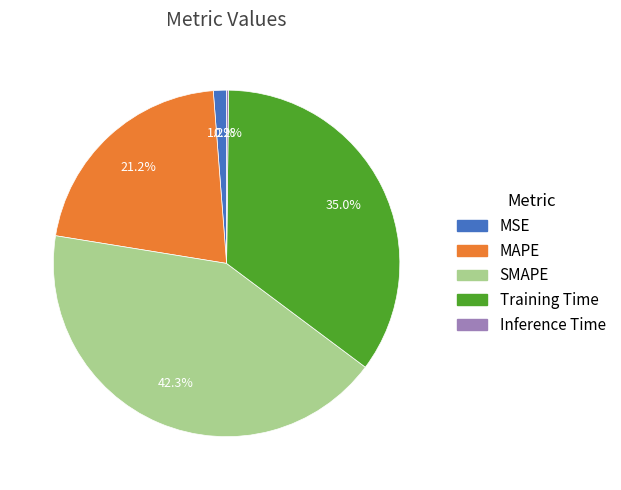

To the nearest percent, what is the average slice percentage?

20%